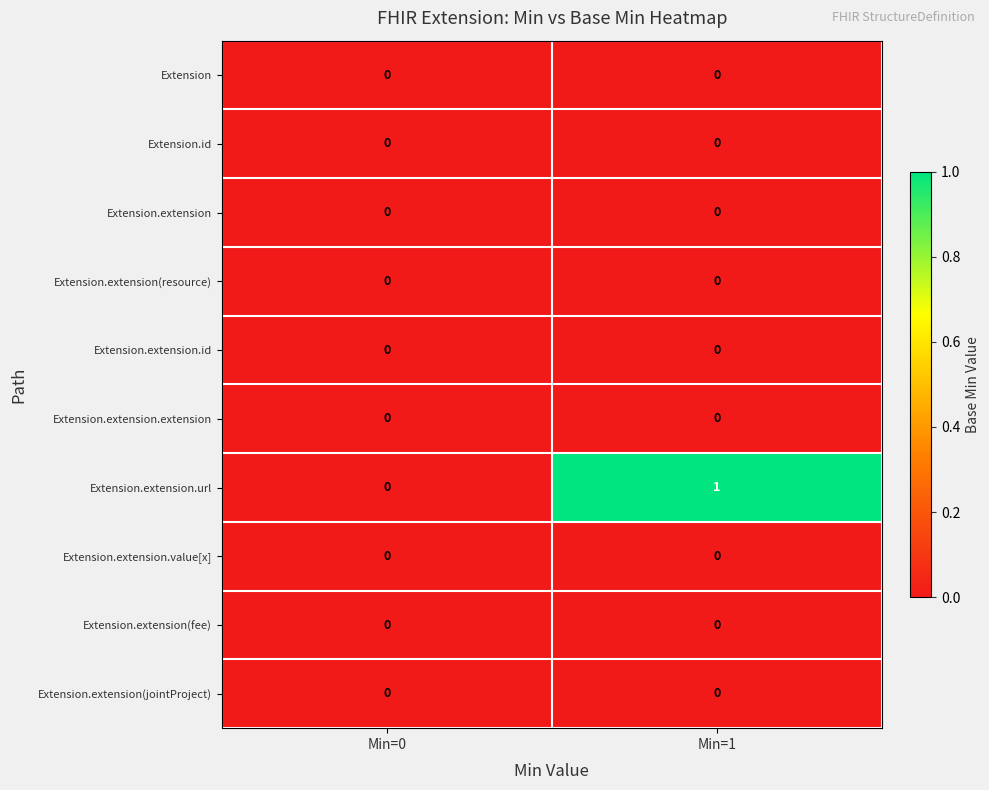

Which category has the highest value across all series?

Min=1